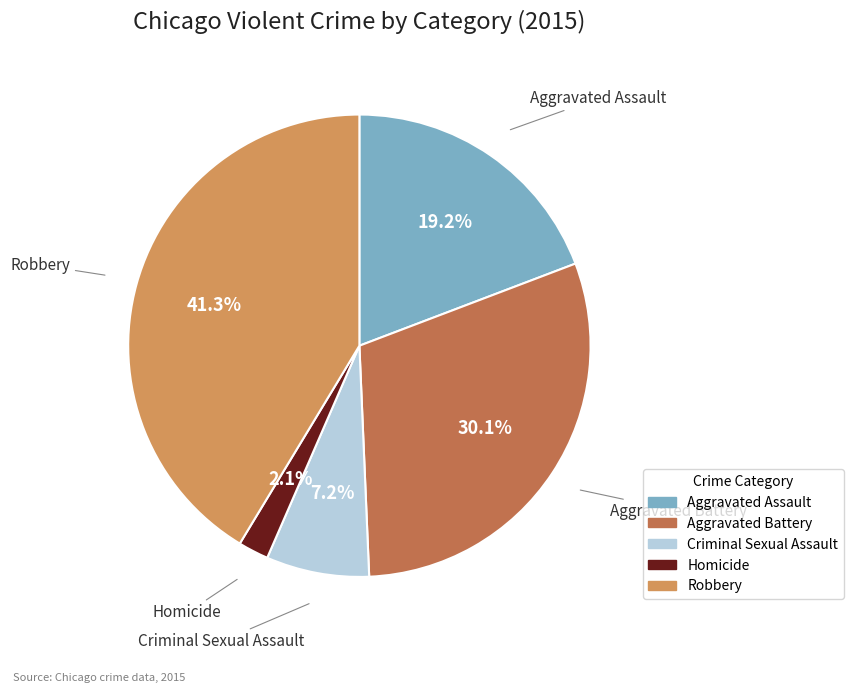

To the nearest percent, what is the difference between the Robbery and Homicide slice percentages?

39%